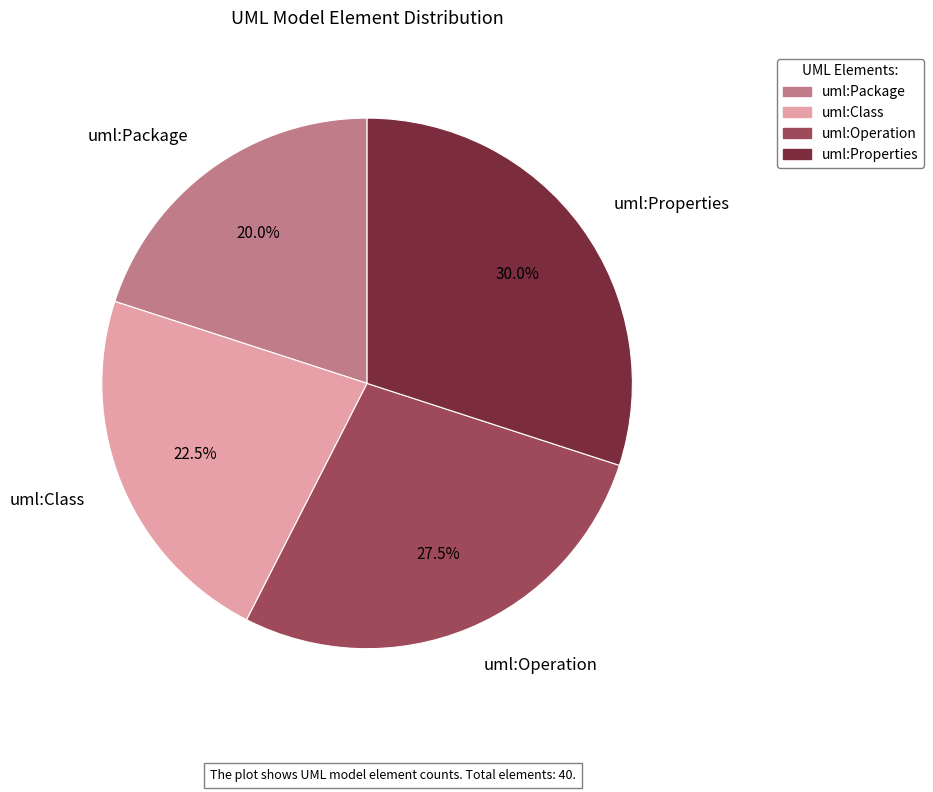

The uml:Properties slice represents 30% of the pie. True or false?

True